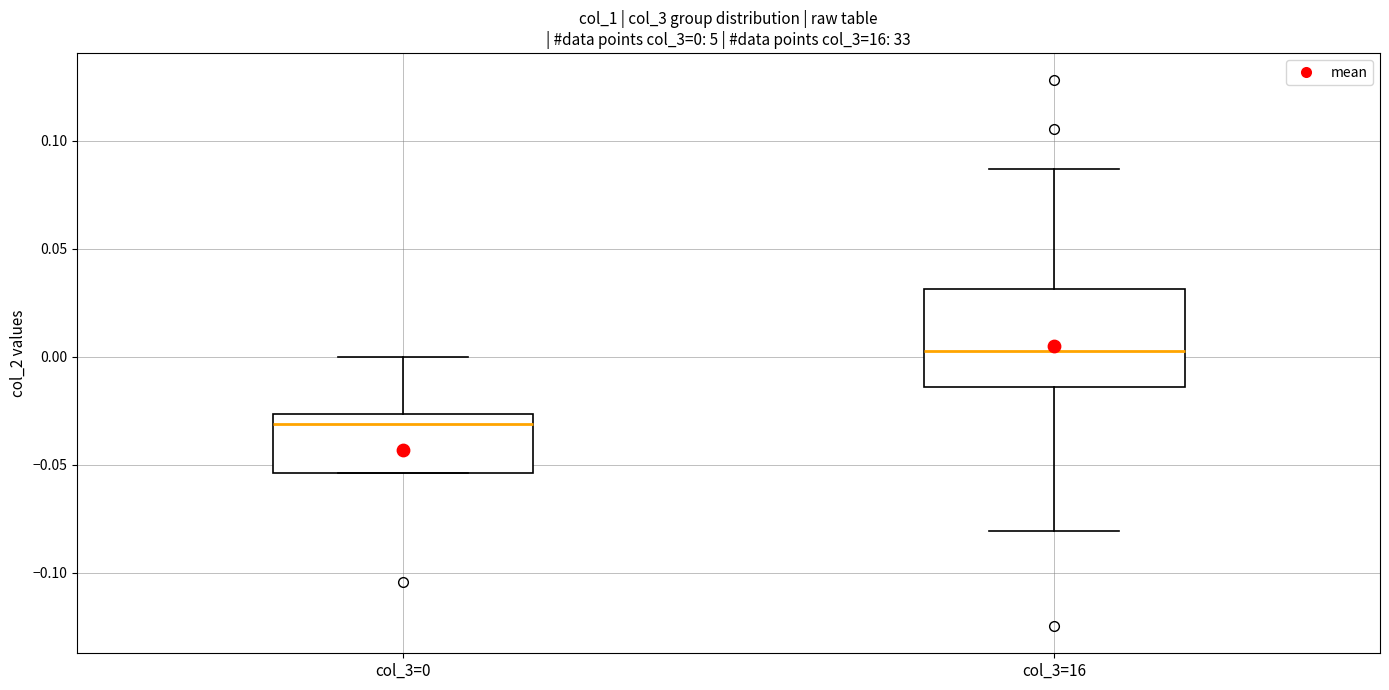

Which box has the lowest median line?

col_3=0